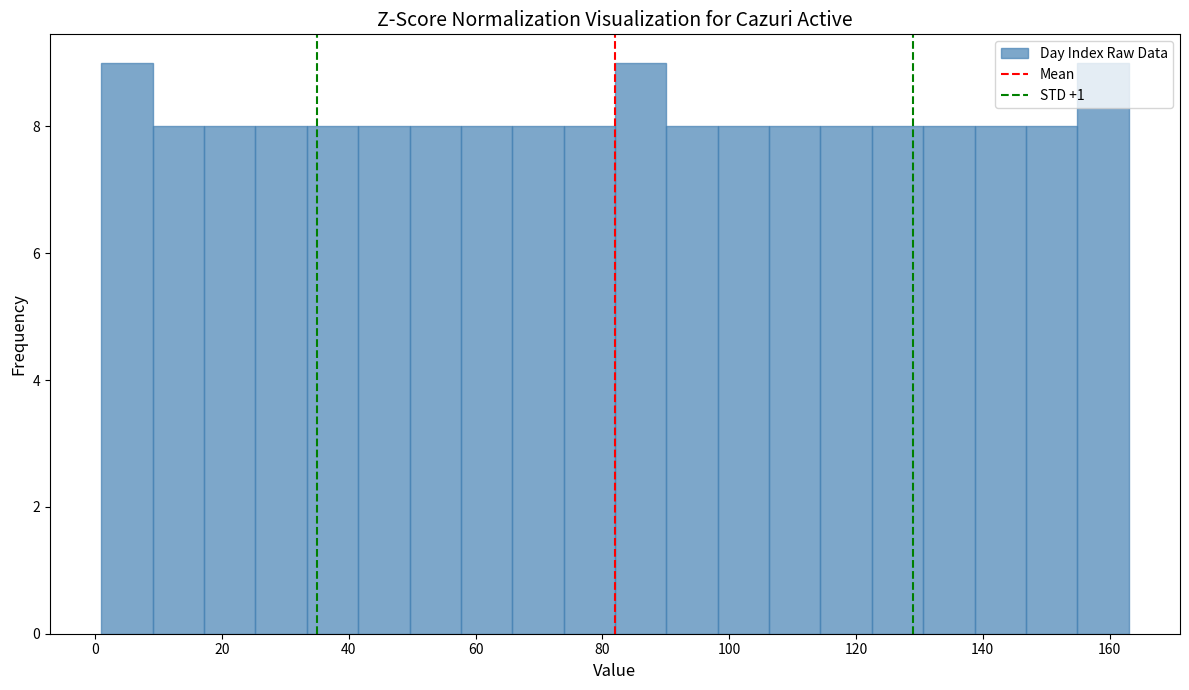

Reading left to right, transcribe this chart: for each bar, give the range it covers on the x-axis and its height. Neither the bar edges nor the heights are printed on the chart, so give them approximately, as read against the axes.

2 to 10: 9
10 to 18: 8
18 to 26: 8
26 to 34: 8
34 to 42: 8
42 to 50: 8
50 to 58: 8
58 to 66: 8
66 to 74: 8
74 to 82: 8
82 to 90: 9
90 to 98: 8
98 to 106: 8
106 to 114: 8
114 to 122: 8
122 to 130: 8
130 to 138: 8
138 to 146: 8
146 to 154: 8
154 to 164: 9